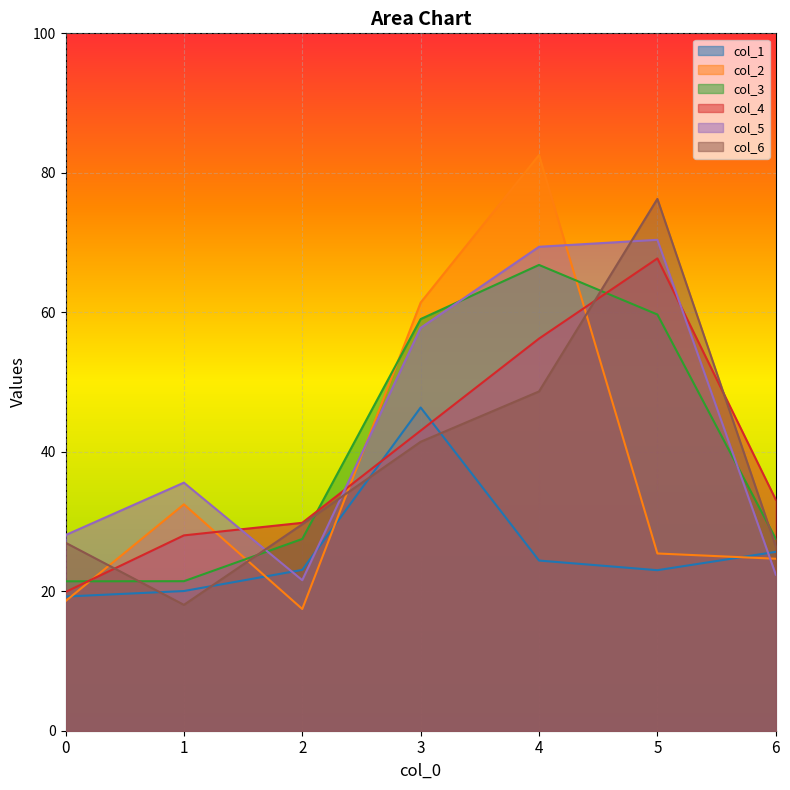

Between which two adjacent categories do col_1 and col_4 first intersect?

2 and 3